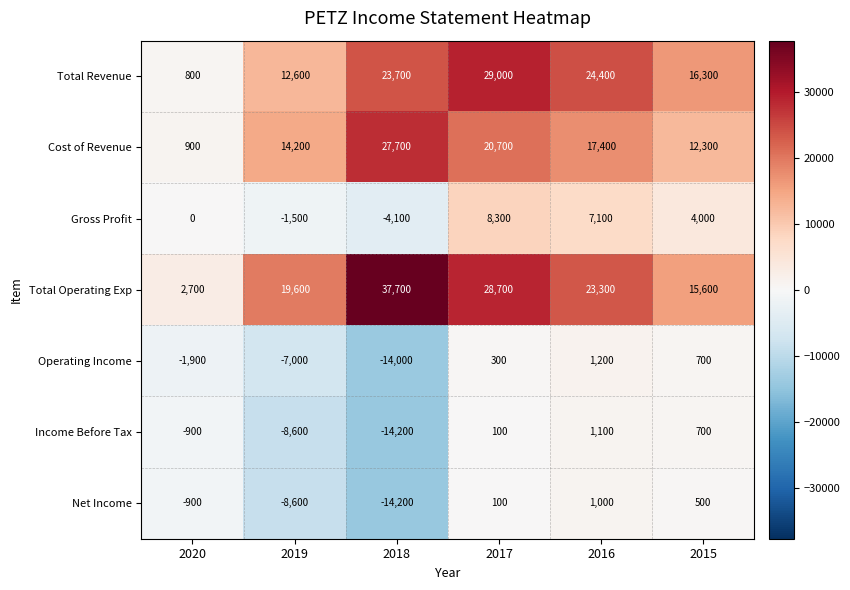

Which series has the largest total across all categories?

Total Operating Exp